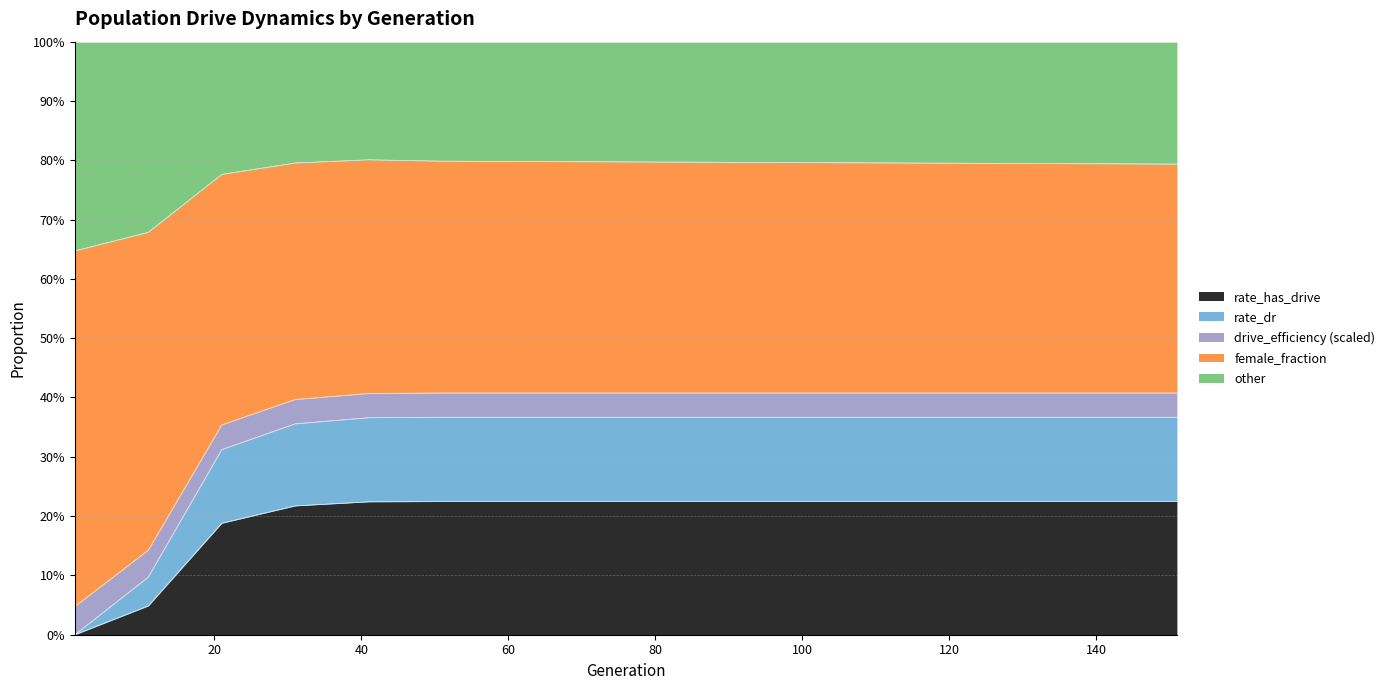

What are all the series names shown in the legend?

rate_has_drive, rate_dr, drive_efficiency (scaled), female_fraction, other